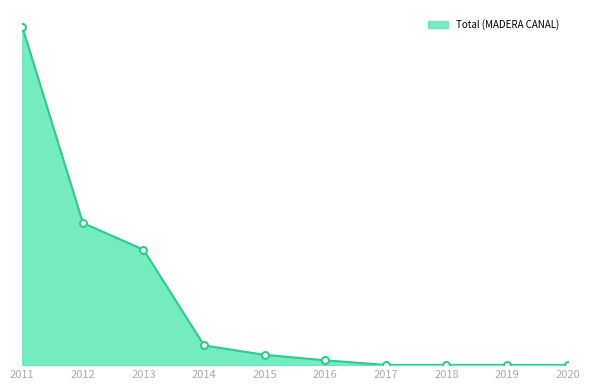

Is this an area chart (filled region under the line)?

Yes